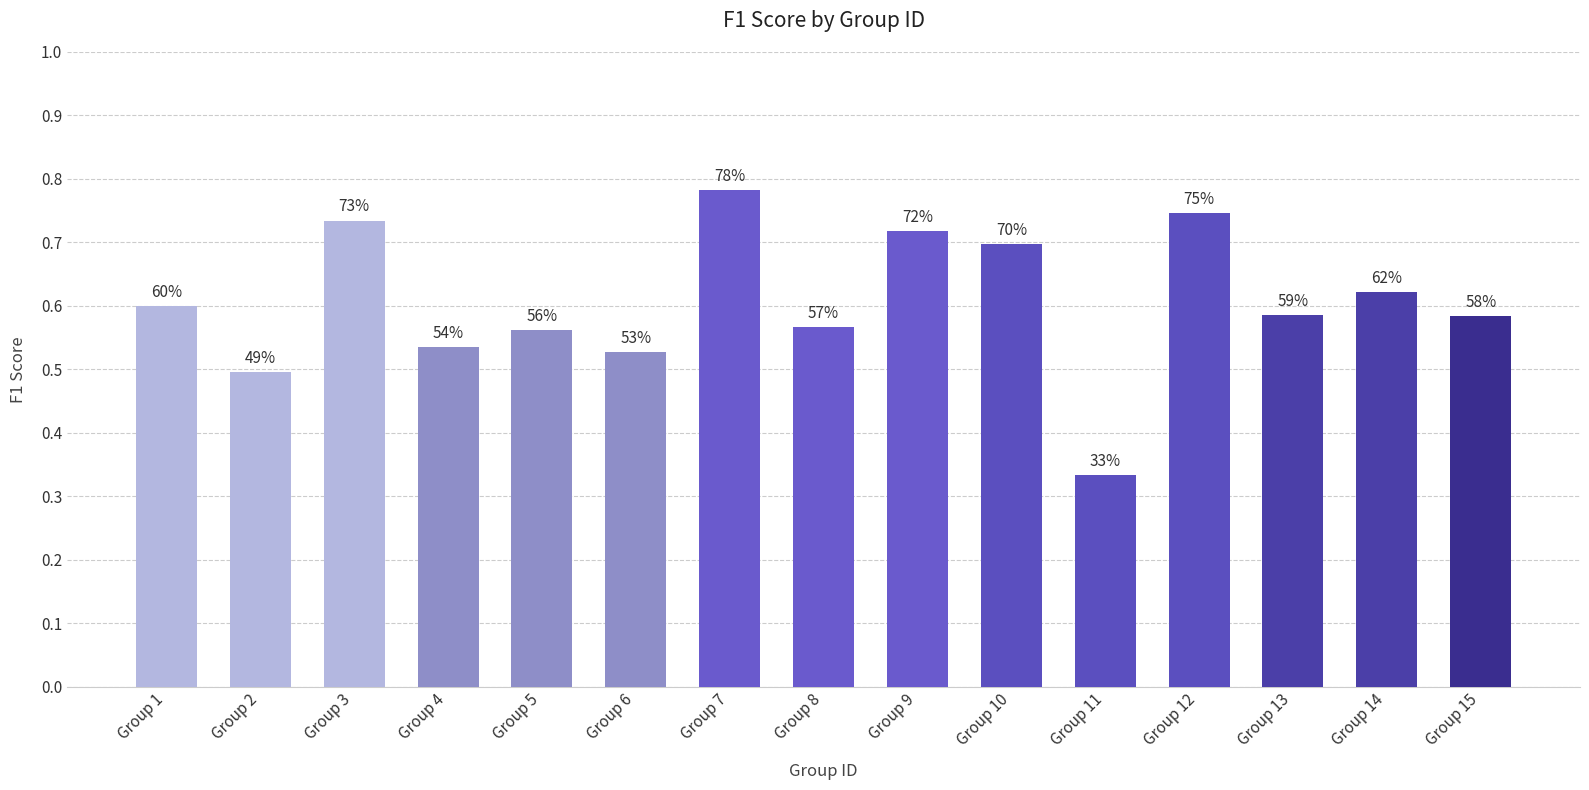

What is the smallest value displayed?

0.3